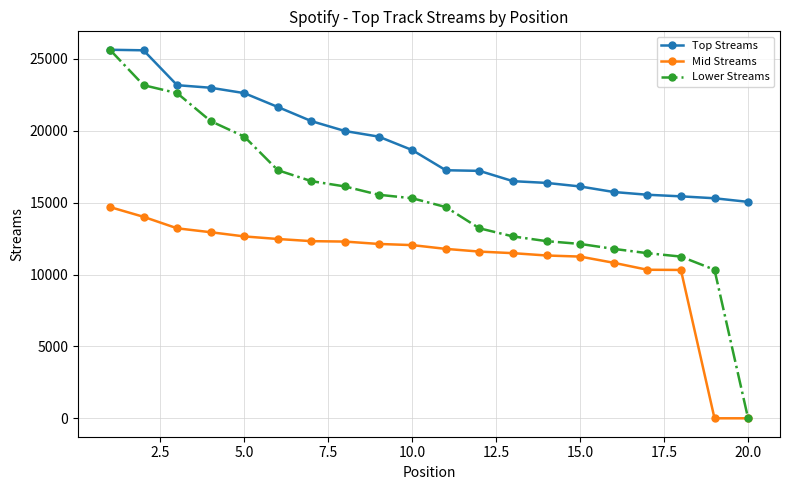

List the series in order of their overall mean, lowest first.

Mid Streams, Lower Streams, Top Streams